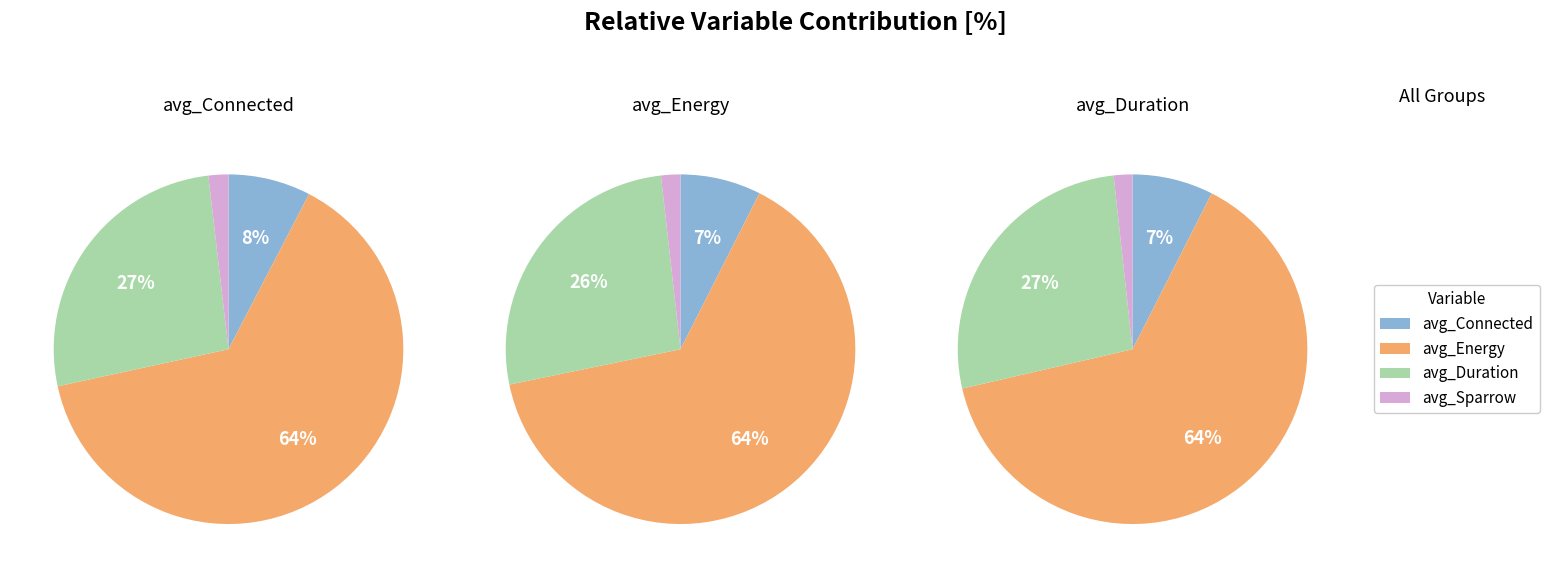

Is it true that avg_Duration is 12% of the pie?

False